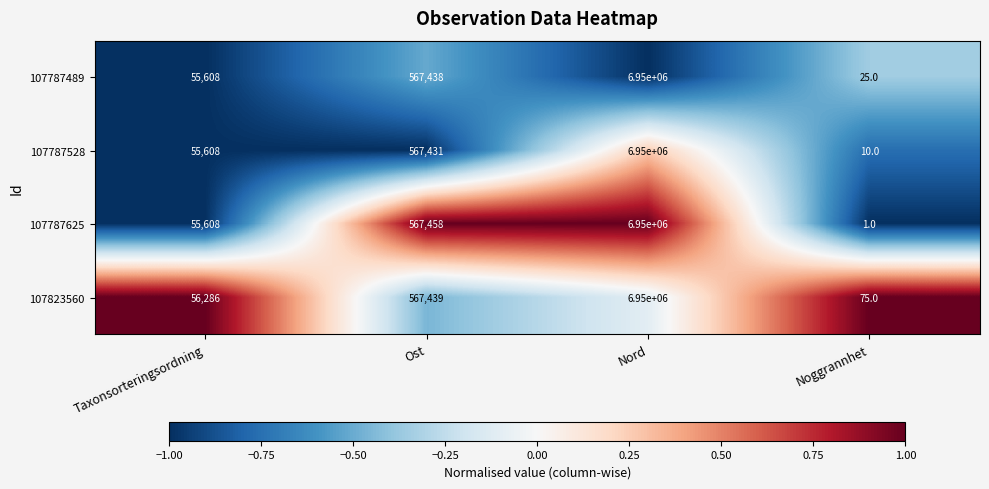

What value does the 107787528 series have at Nord, to the nearest 10?

6950000